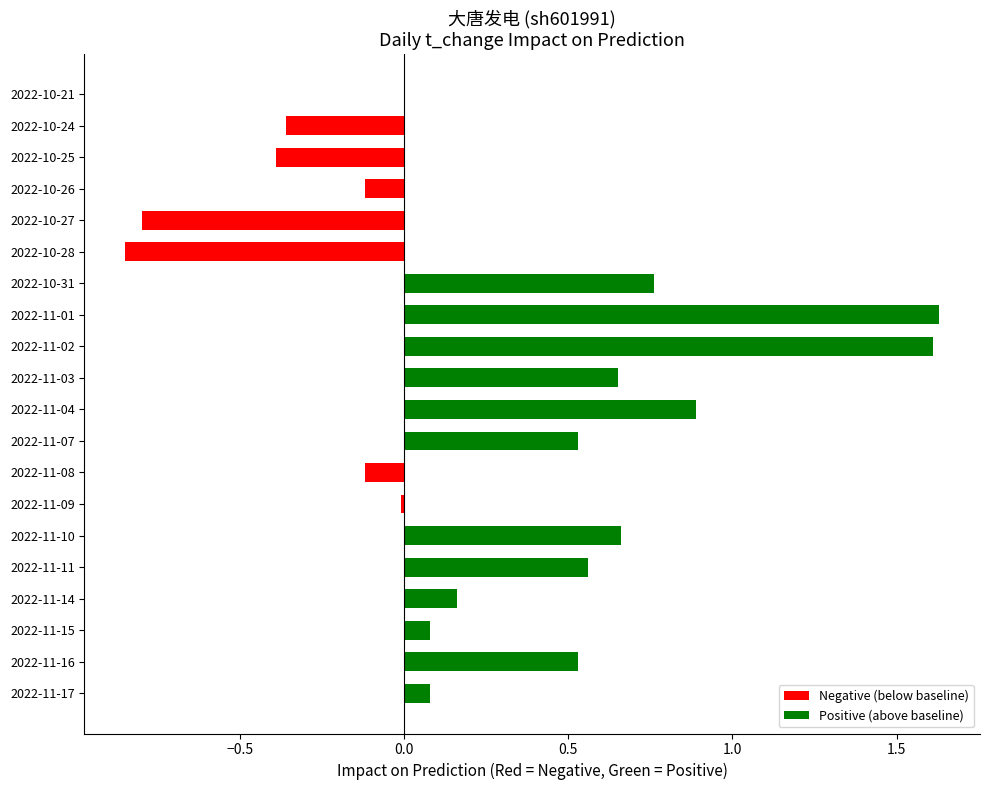

Which series has the widest spread of values?

Positive (above baseline)